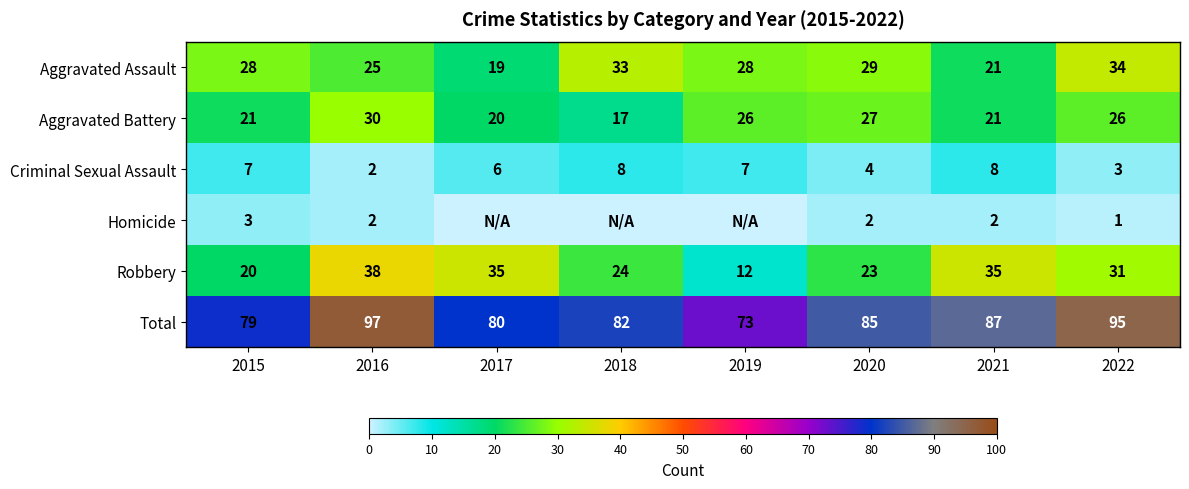

What is the difference between the maximum and minimum values in the Aggravated Assault series?

15